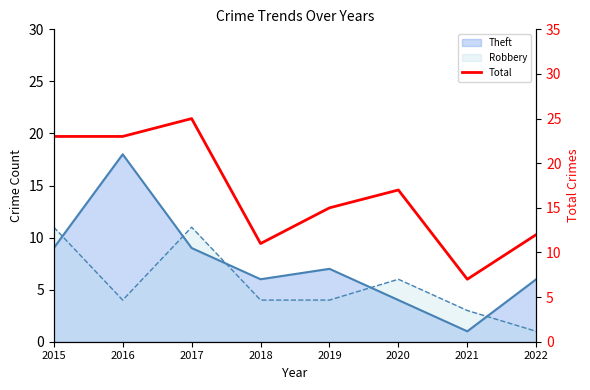

True or false: the data shows 25 at 2017.

True